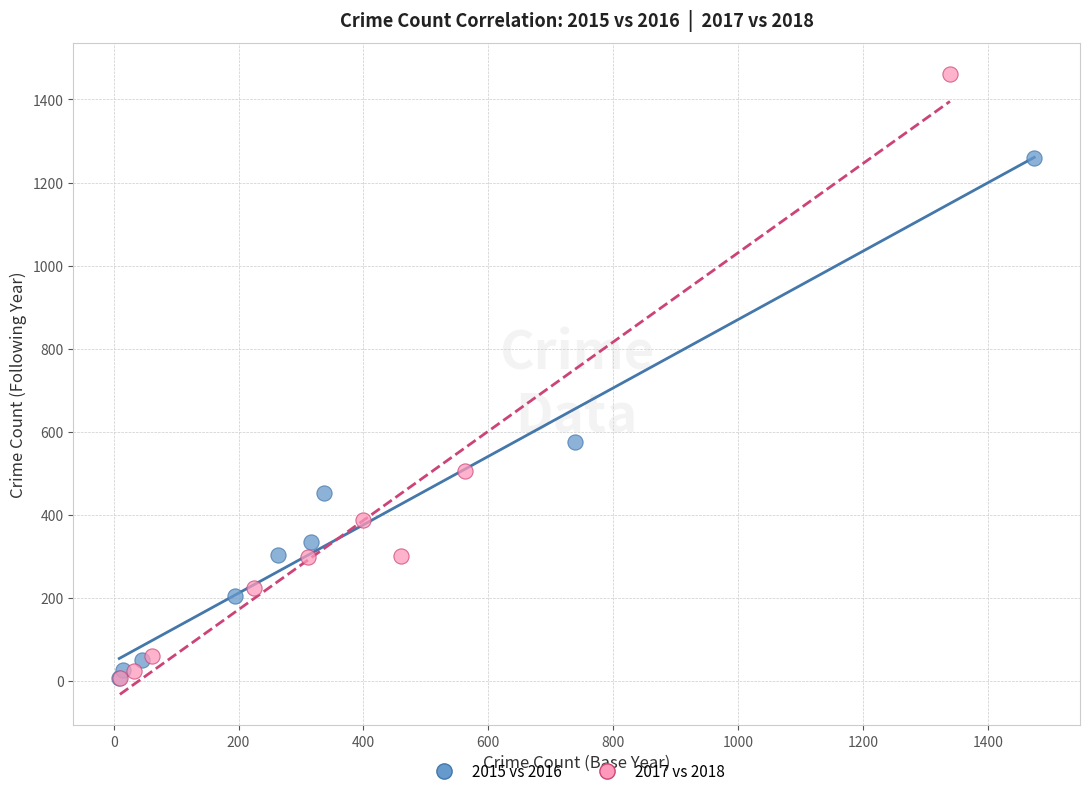

Which series has the widest spread of Y values?

2017 vs 2018